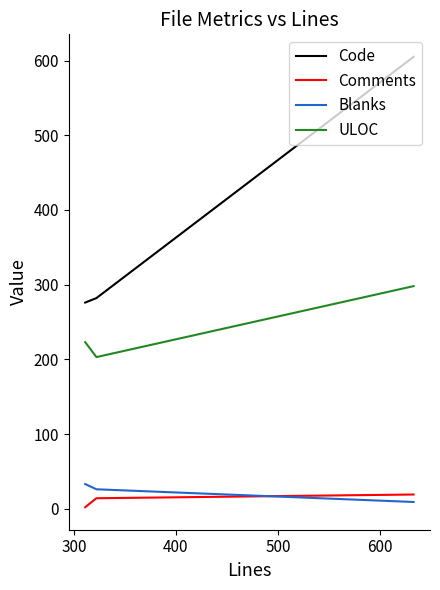

What is the maximum value for Blanks?

33